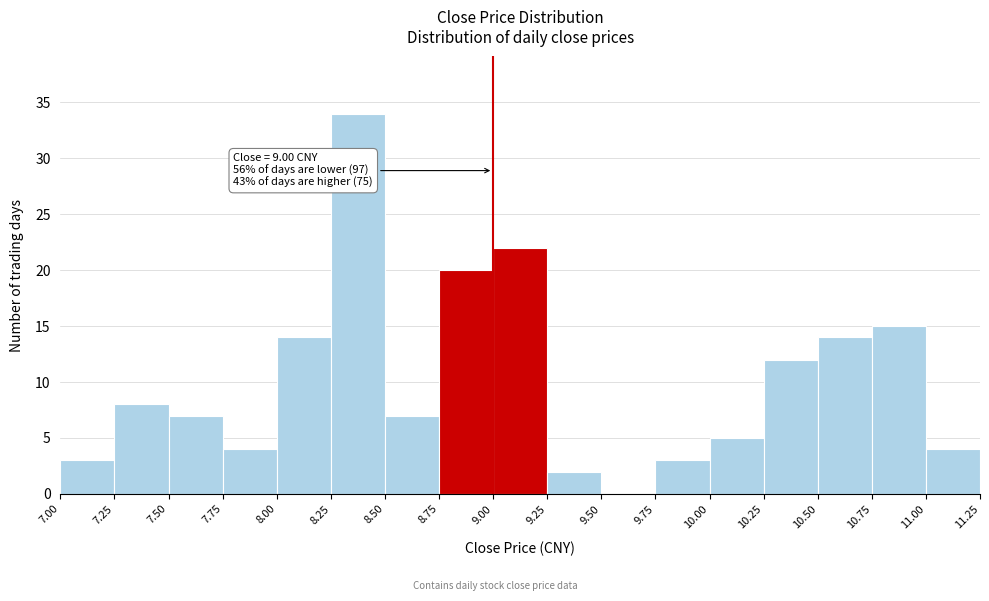

Over which range of the x-axis is the bar tallest?

8.25 to 8.50